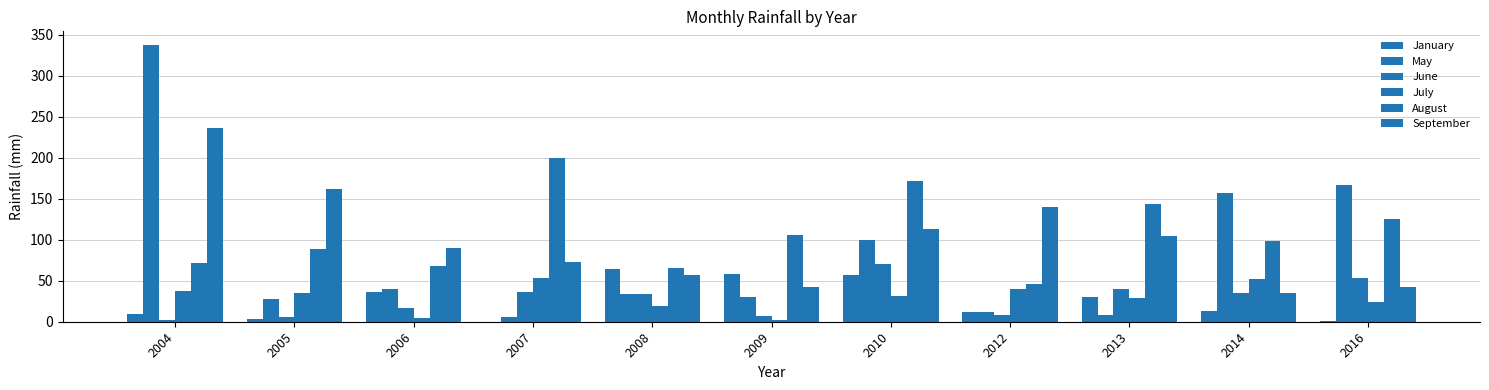

Between 2005 and 2007, which series saw the biggest shift?

August